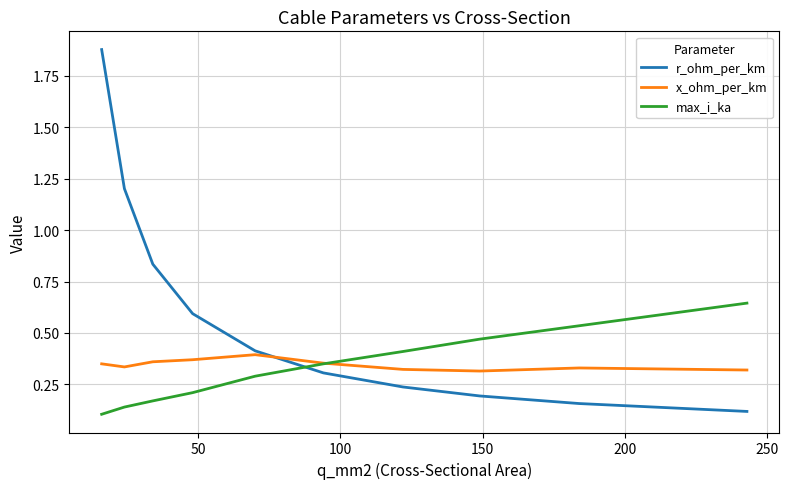

Which series has the largest total across all categories?

r_ohm_per_km